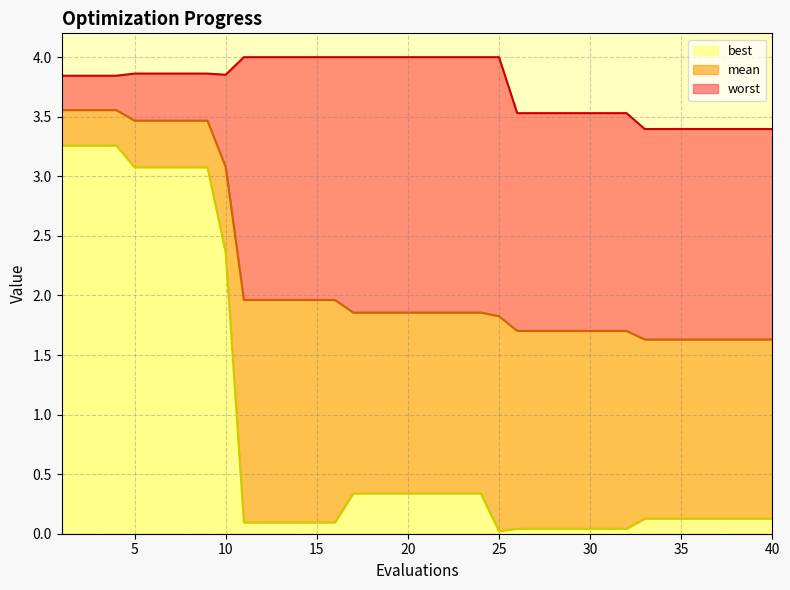

True or false: mean and best cross at least once.

False